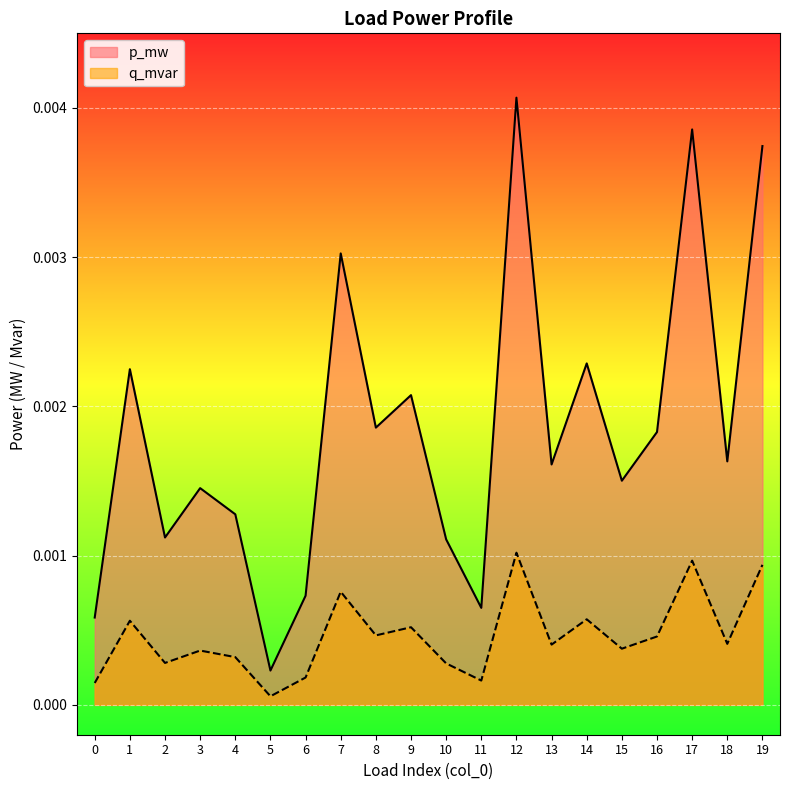

Which series has the largest total across all categories?

p_mw